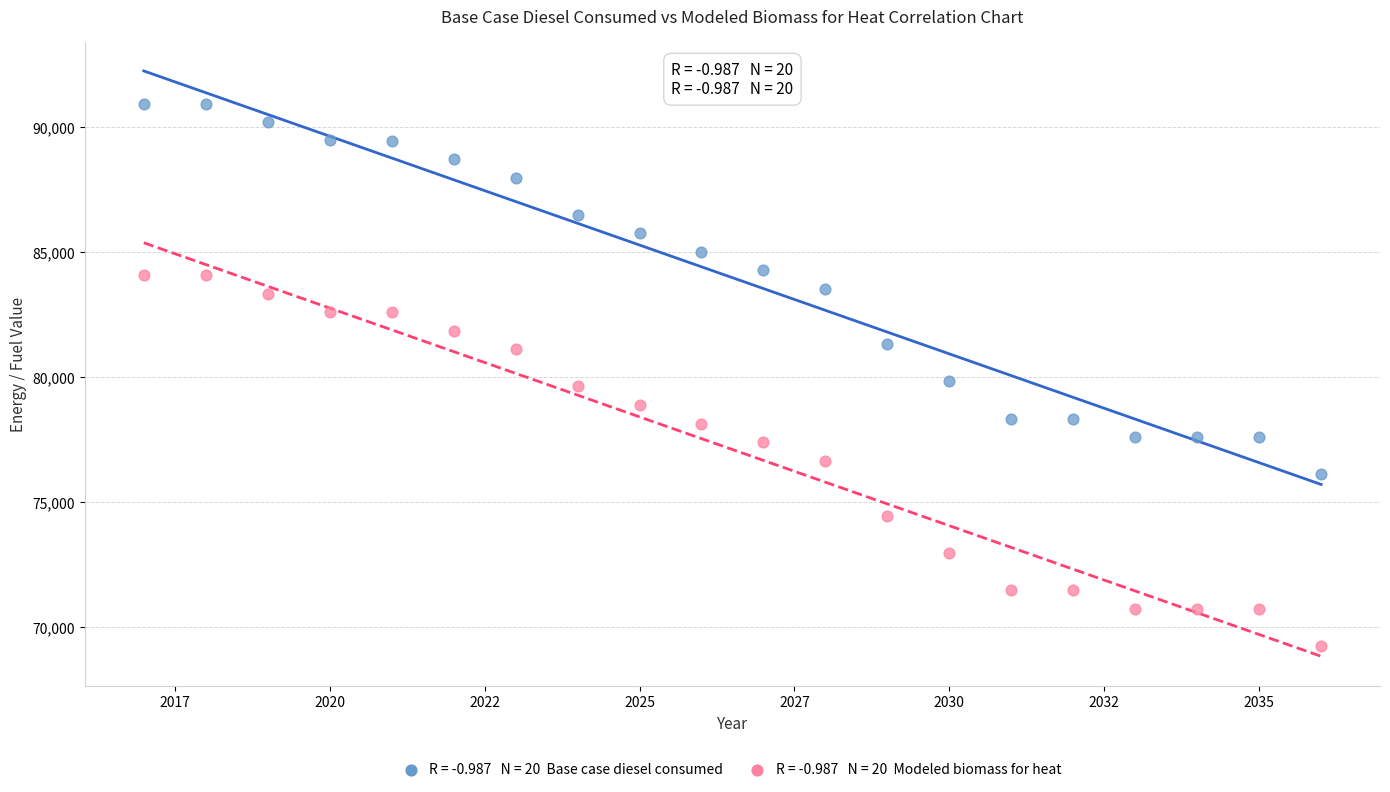

Across all data points, what is the range of Y values (max minus min)?

21686.9